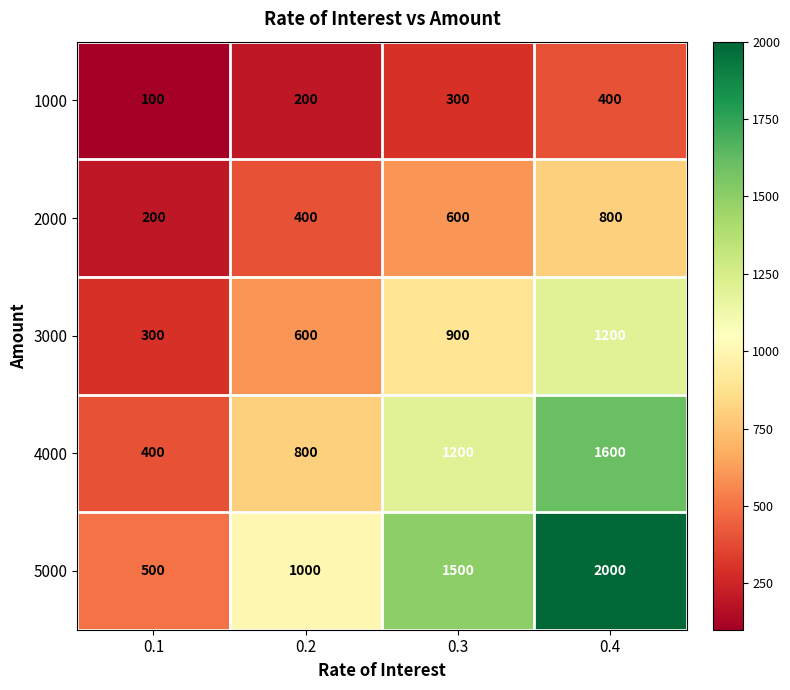

What is the total value across all series at 0.3?

4500